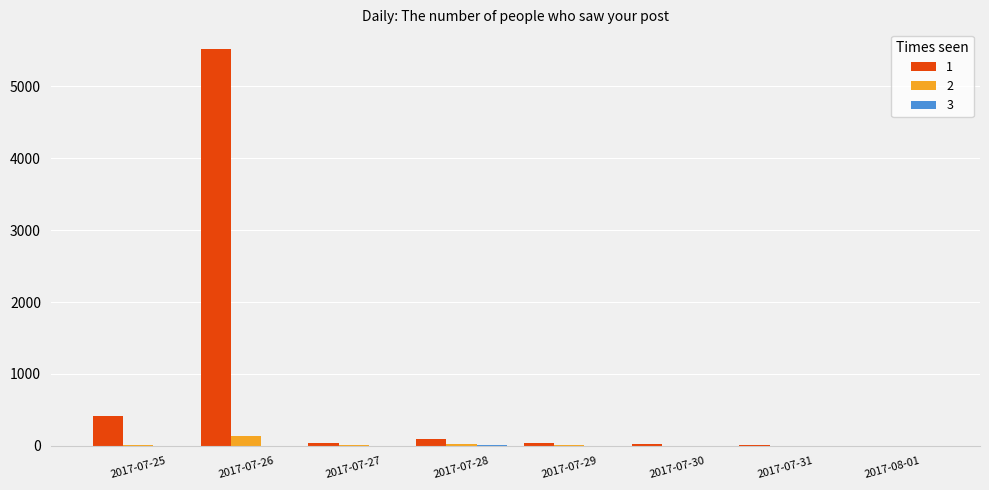

Are the bars grouped side by side (vs. stacked)?

Yes